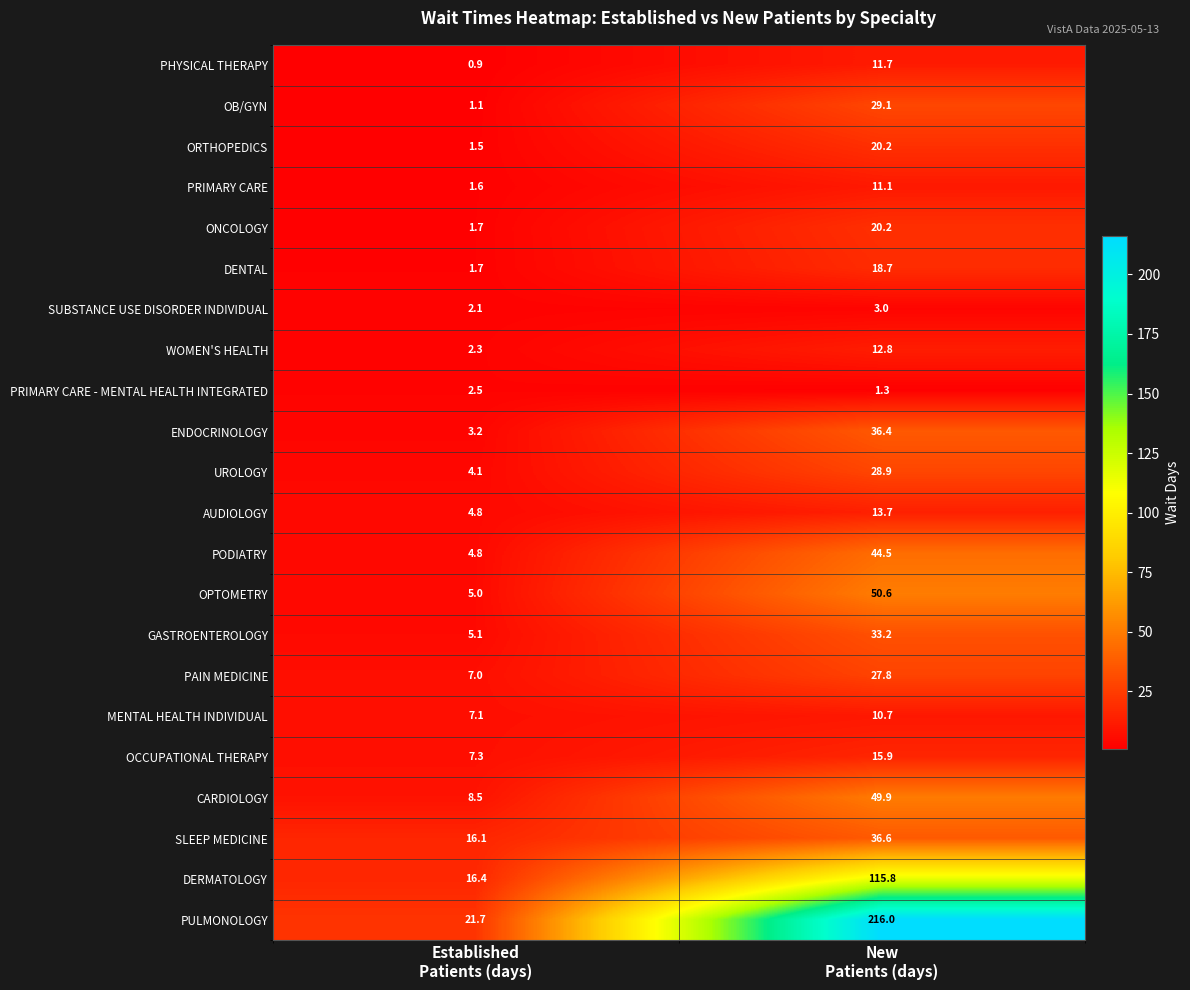

What is the lowest value of the DERMATOLOGY series?

16.4